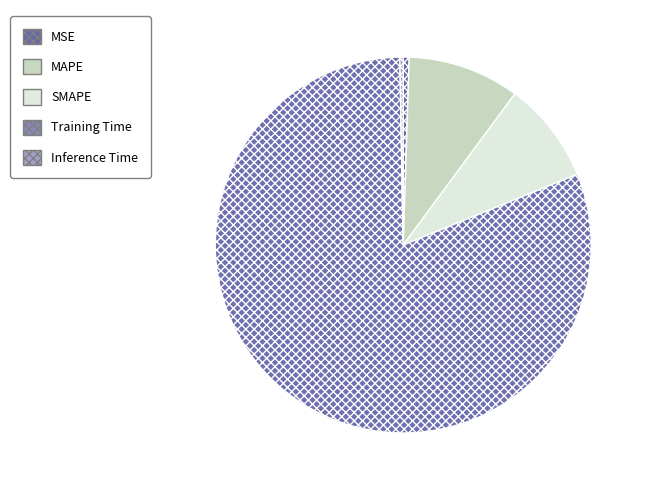

Which slice is the smallest?

Inference Time